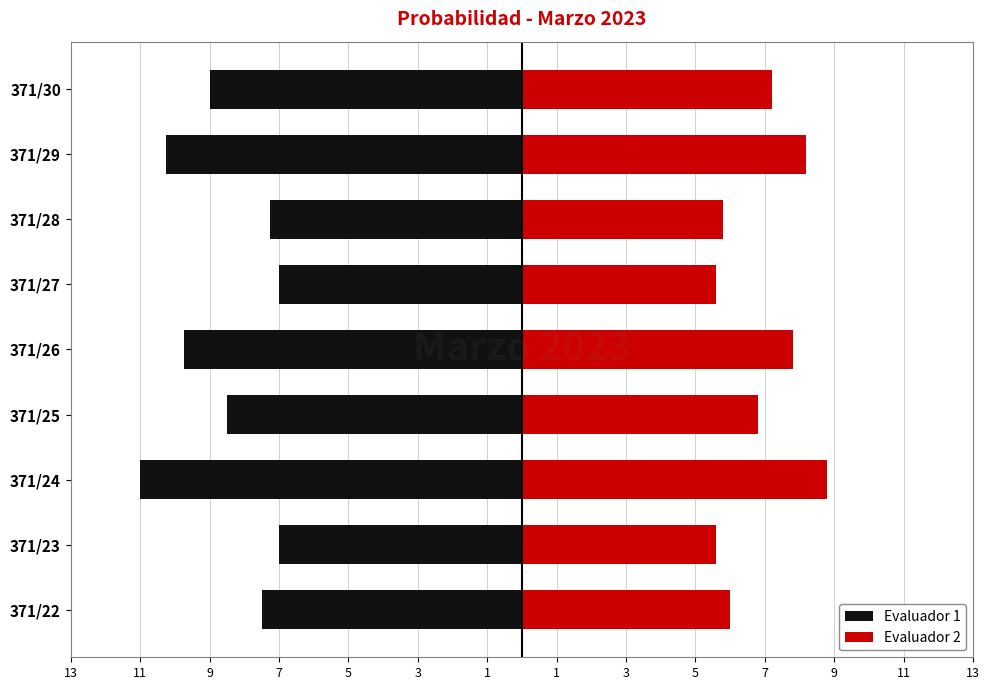

What is the sum of the Evaluador 1 values at 371/22 and 371/27?

-14.5